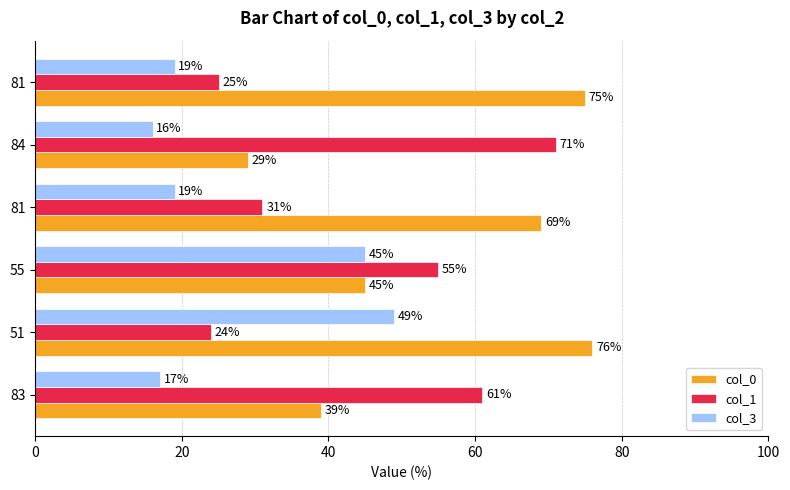

What is the sum of all col_0 values?

333